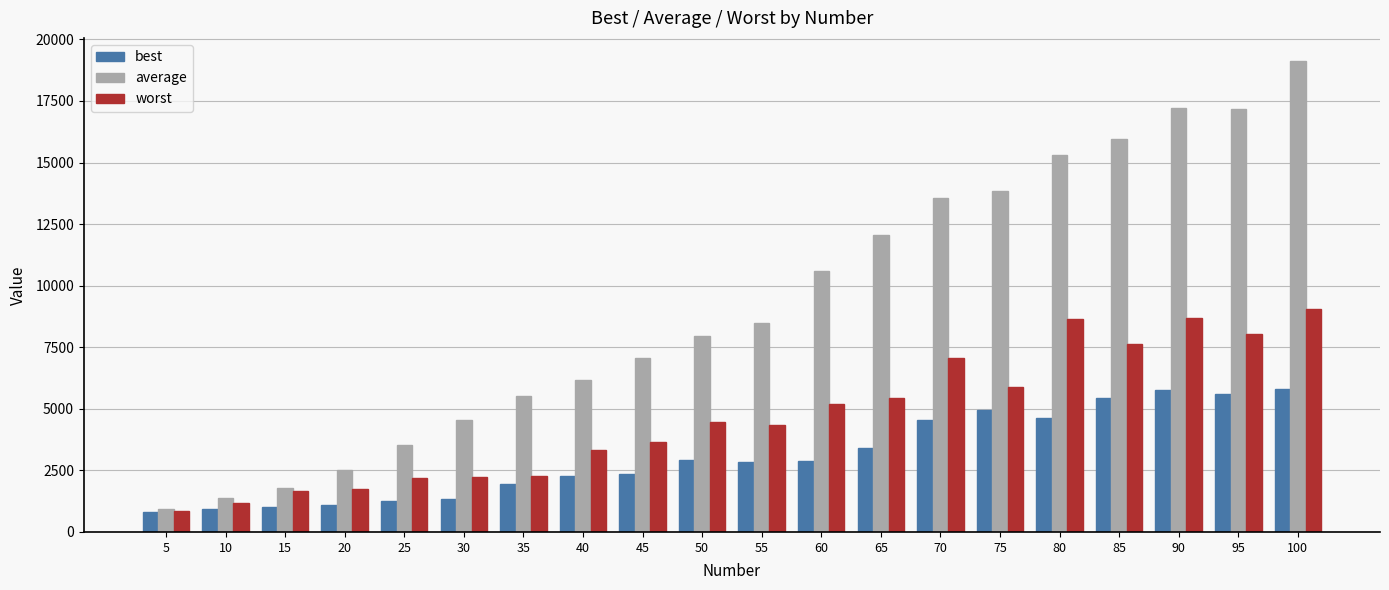

Is the value of average at 70 greater than the value of worst at 100?

Yes